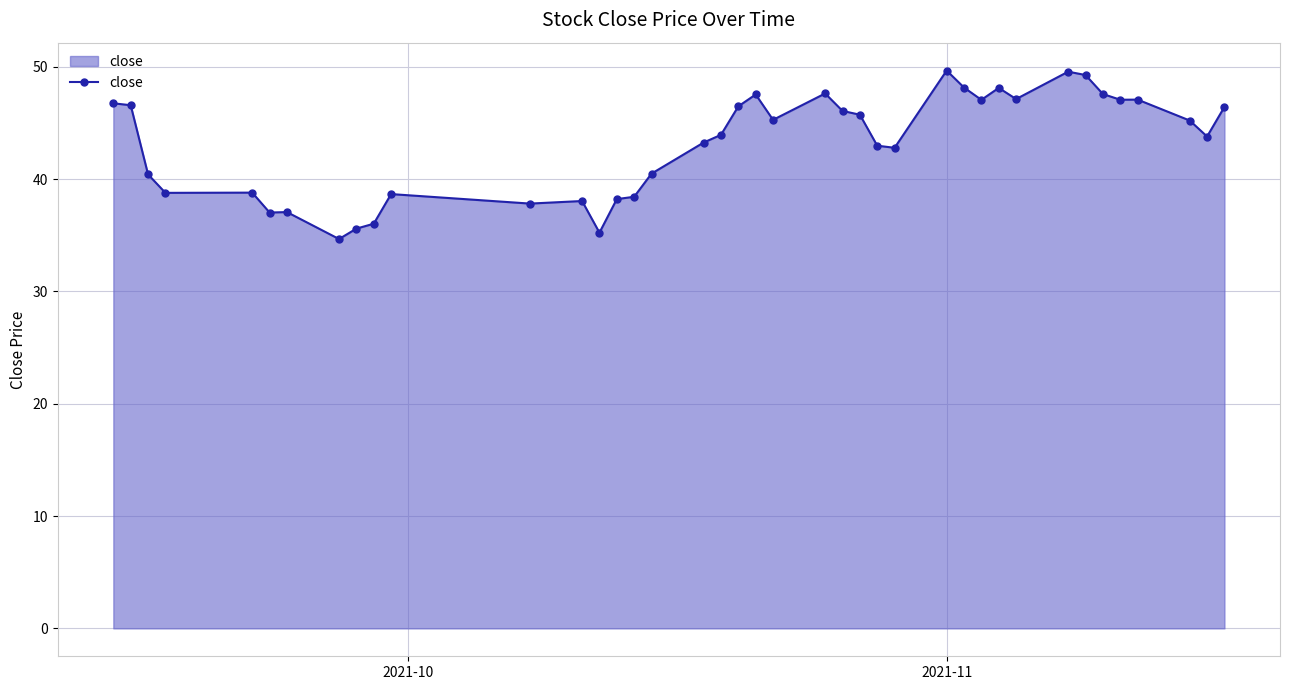

True or false: the data has more than 0 interior local peaks.

True